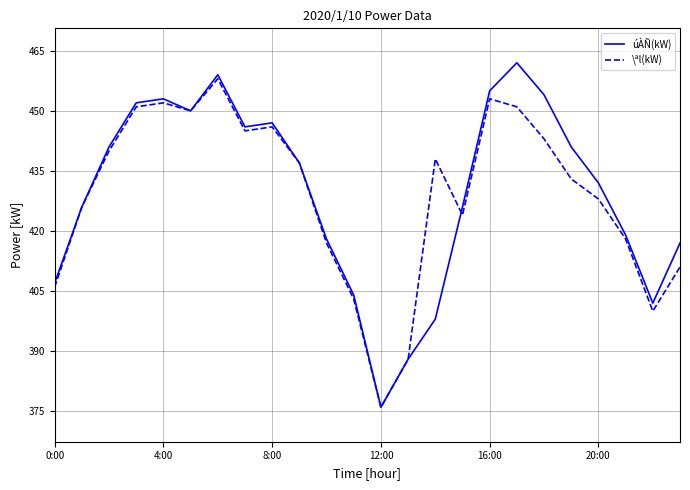

What is the smallest value displayed?

376